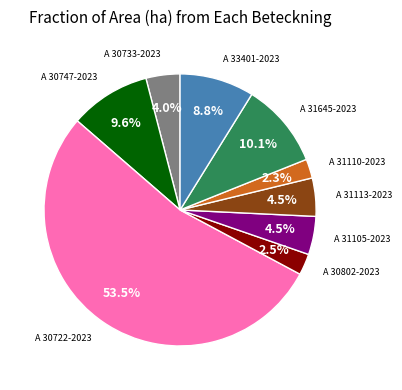

Does any single category account for the majority?

Yes